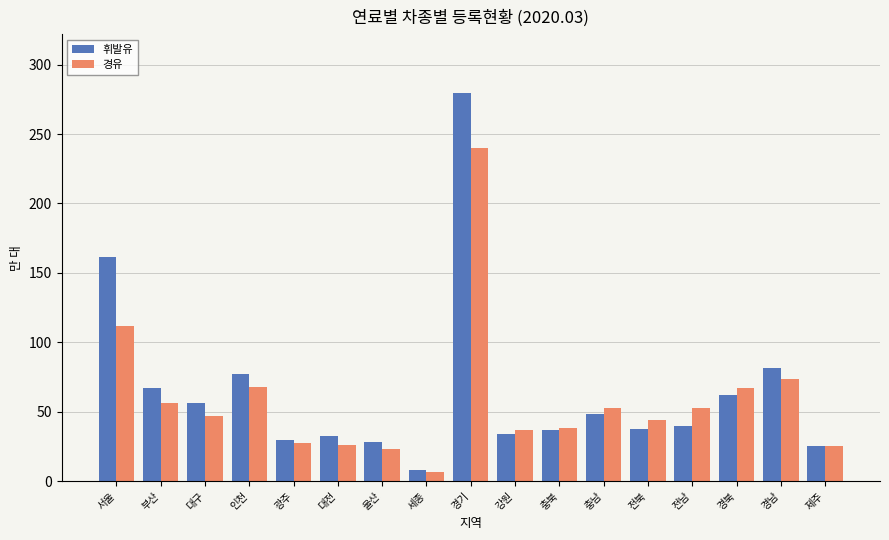

What is the sum of the 경유 values at 강원 and 전북?

80.8